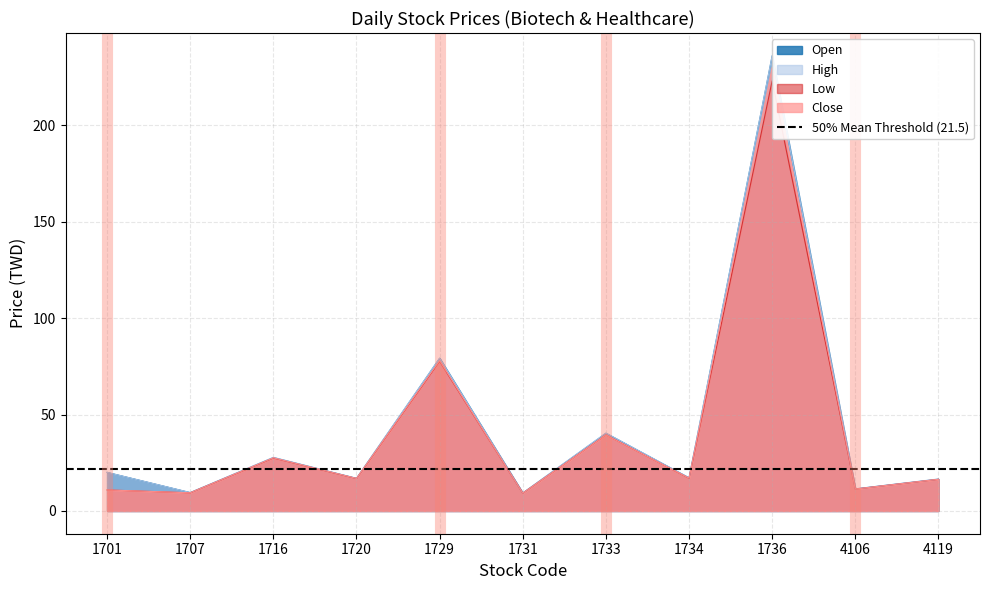

Is the value of Close at 1734 greater than the value of Open at 1729?

No